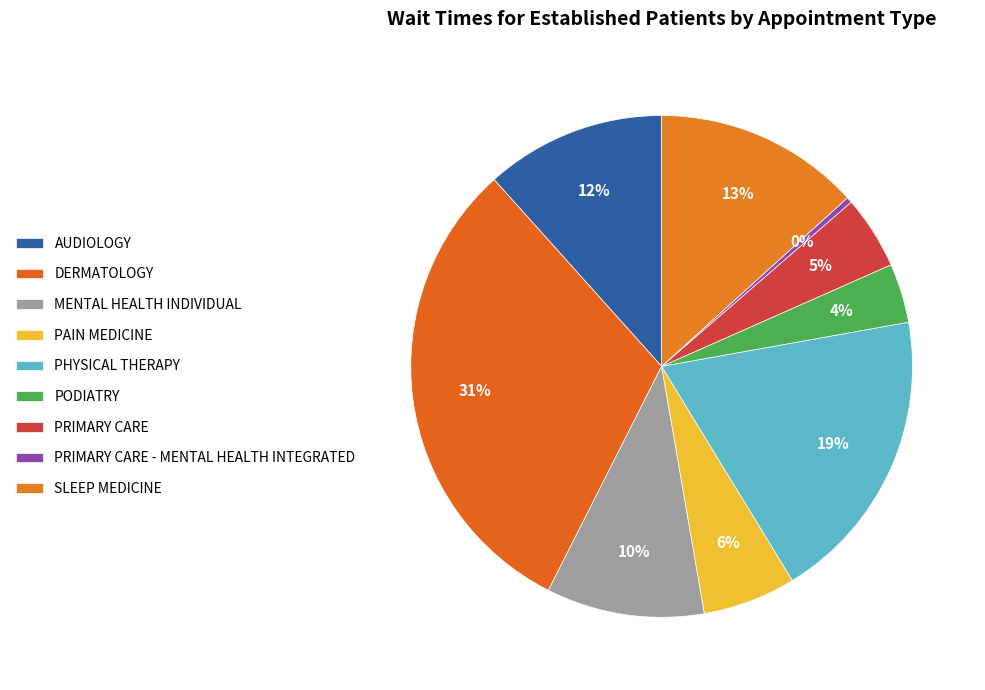

What is the change in value from PODIATRY to PRIMARY CARE?

+0.5